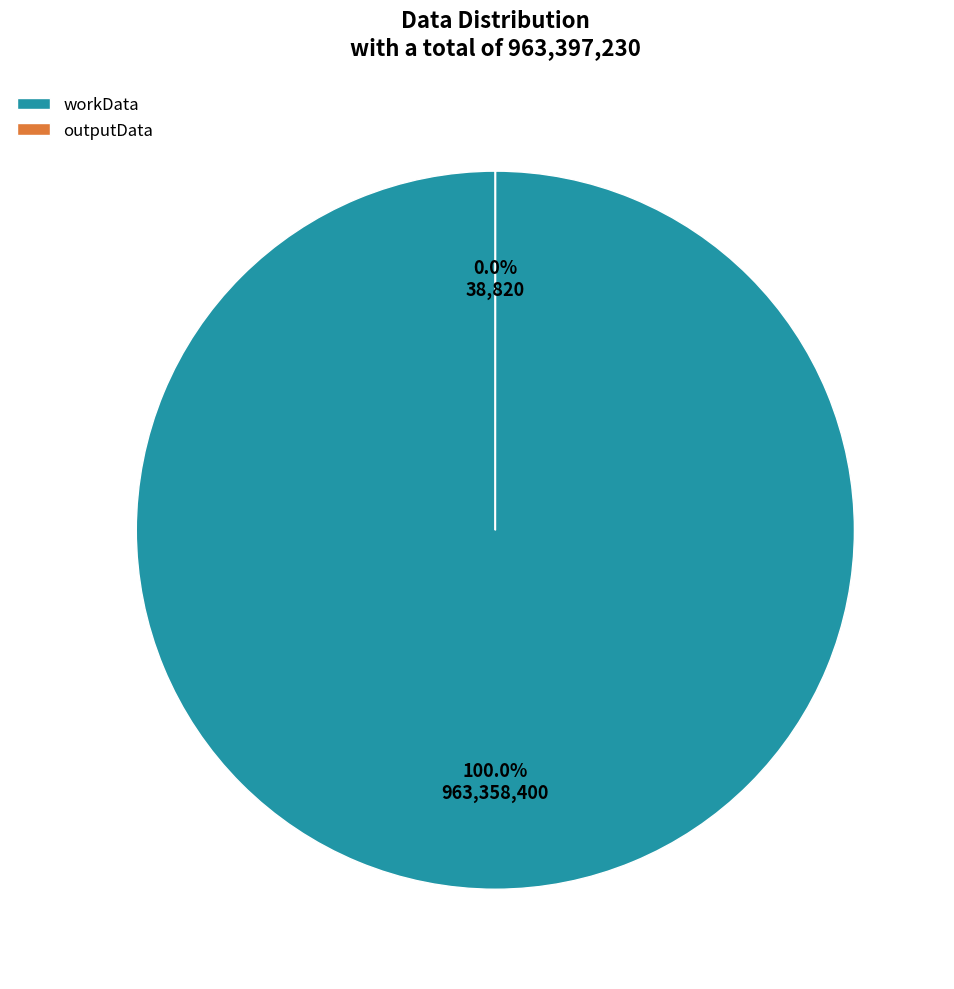

True or false: outputData accounts for 0% of the total.

True